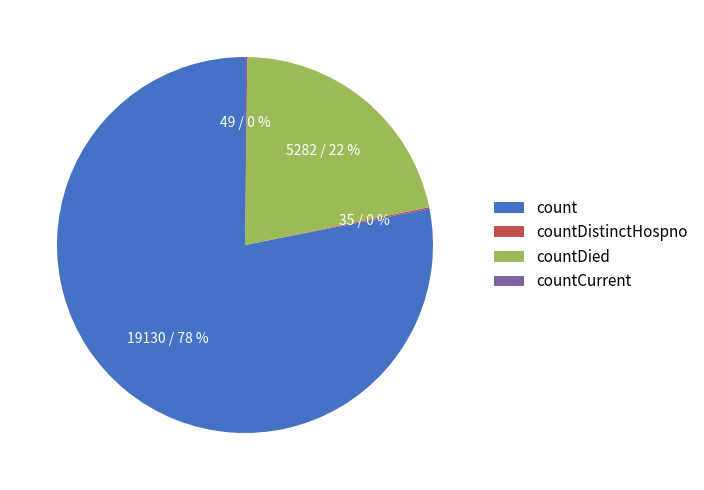

The count slice represents 78% of the pie. True or false?

True